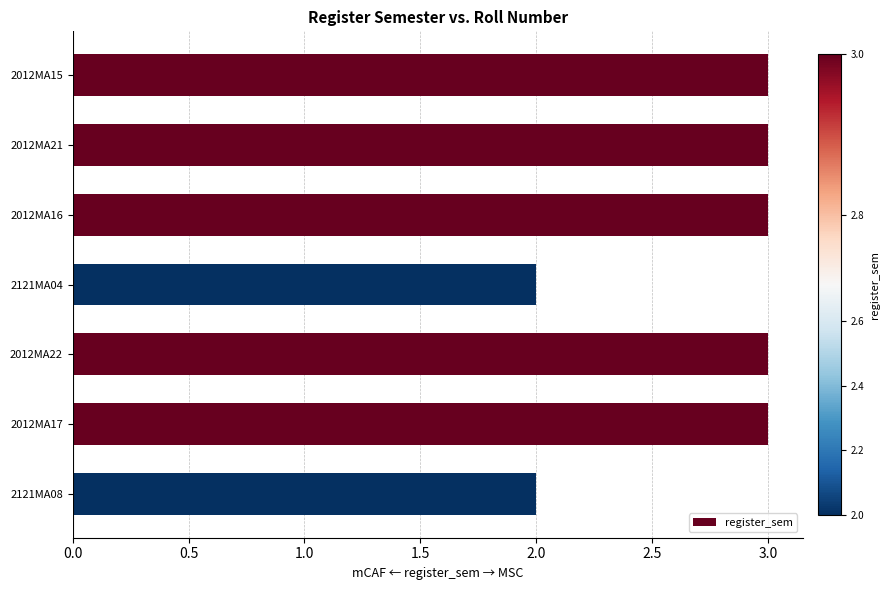

How many bars are there in total?

7